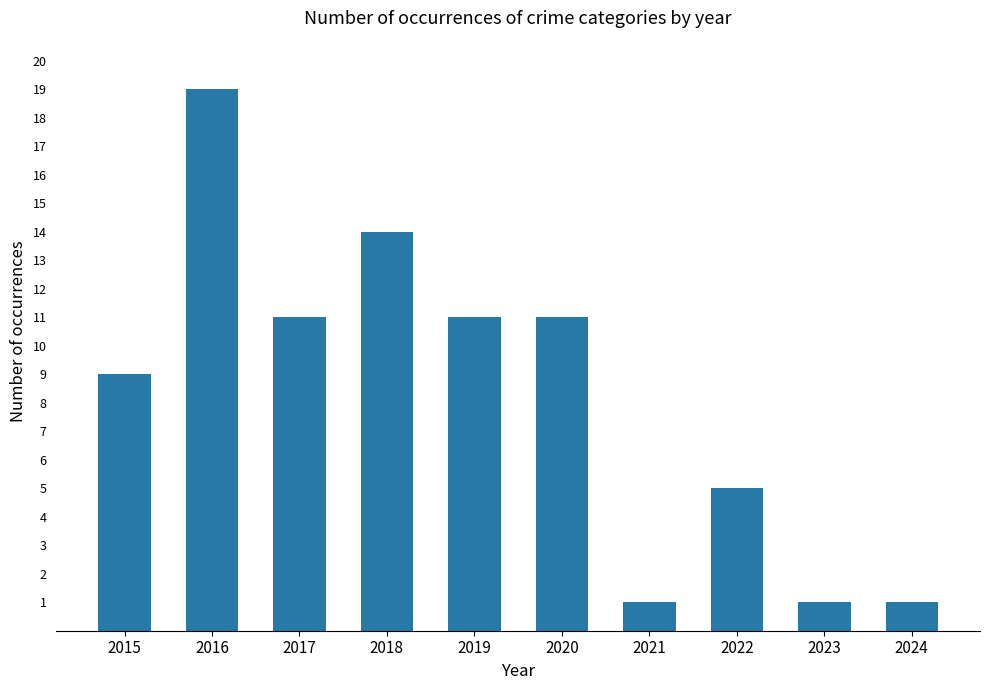

What value does the data have at 2016?

19